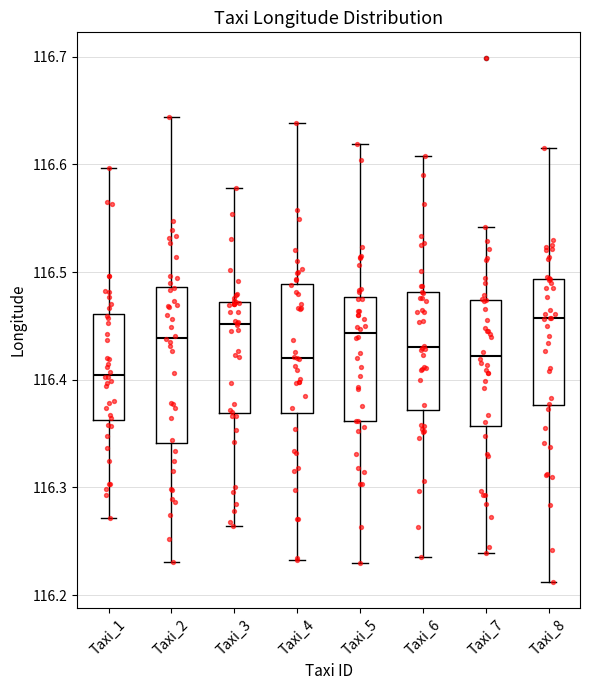

Reading left to right, read every box against the y-axis: the position of its median line, the range the box covers, and the ends of its whiskers. The values are not printed on the chart, so give them approximately, as read against the axis.

Taxi_1: median 116.40, box 116.36 to 116.46, whiskers 116.27 to 116.60
Taxi_2: median 116.44, box 116.34 to 116.49, whiskers 116.23 to 116.64
Taxi_3: median 116.45, box 116.37 to 116.47, whiskers 116.26 to 116.58
Taxi_4: median 116.42, box 116.37 to 116.49, whiskers 116.23 to 116.64
Taxi_5: median 116.44, box 116.36 to 116.48, whiskers 116.23 to 116.62
Taxi_6: median 116.43, box 116.37 to 116.48, whiskers 116.24 to 116.61
Taxi_7: median 116.42, box 116.36 to 116.47, whiskers 116.24 to 116.54
Taxi_8: median 116.46, box 116.38 to 116.49, whiskers 116.21 to 116.62